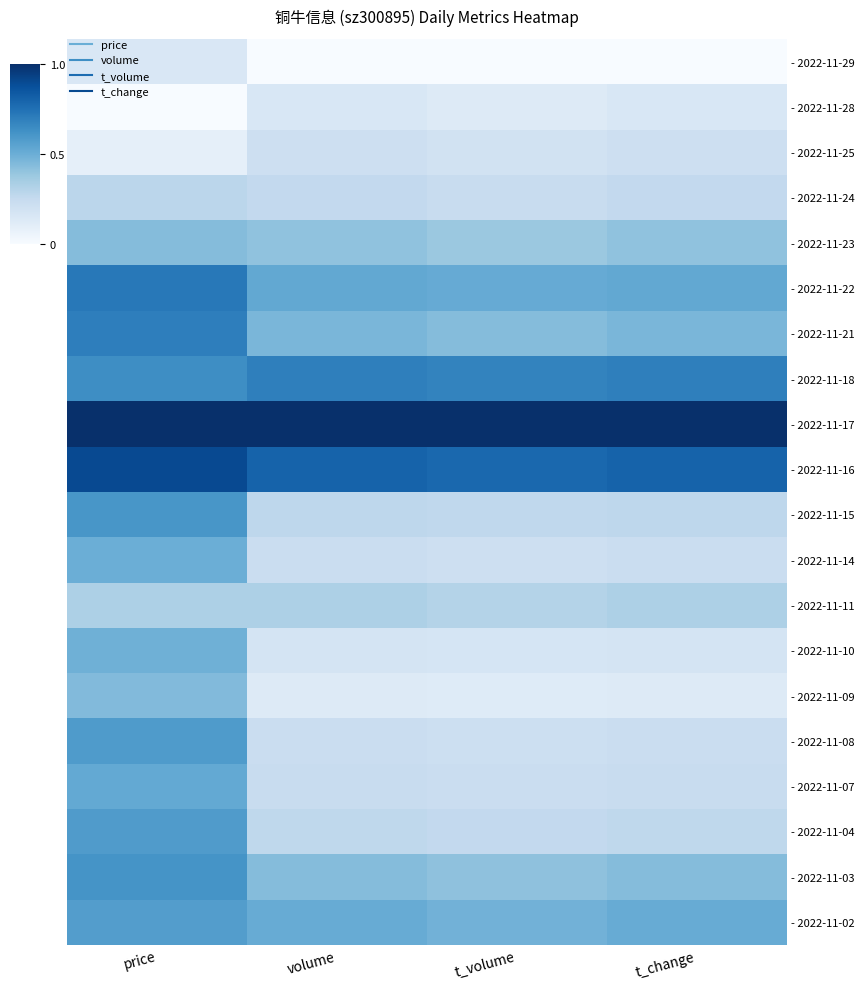

What is the spread (max minus min) of values at t_volume?

1.0